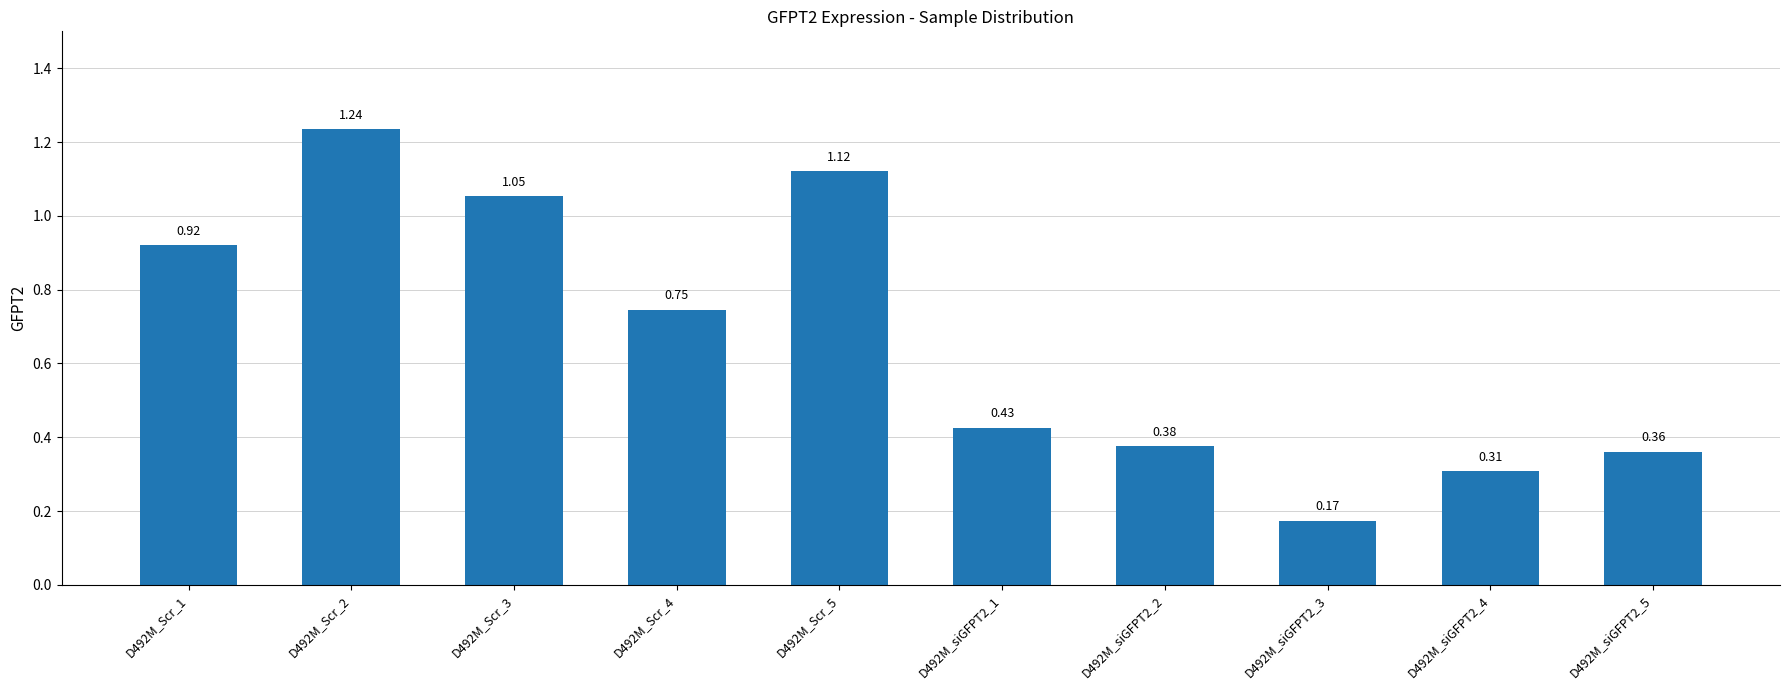

What position from the right is D492M_Scr_2?

9